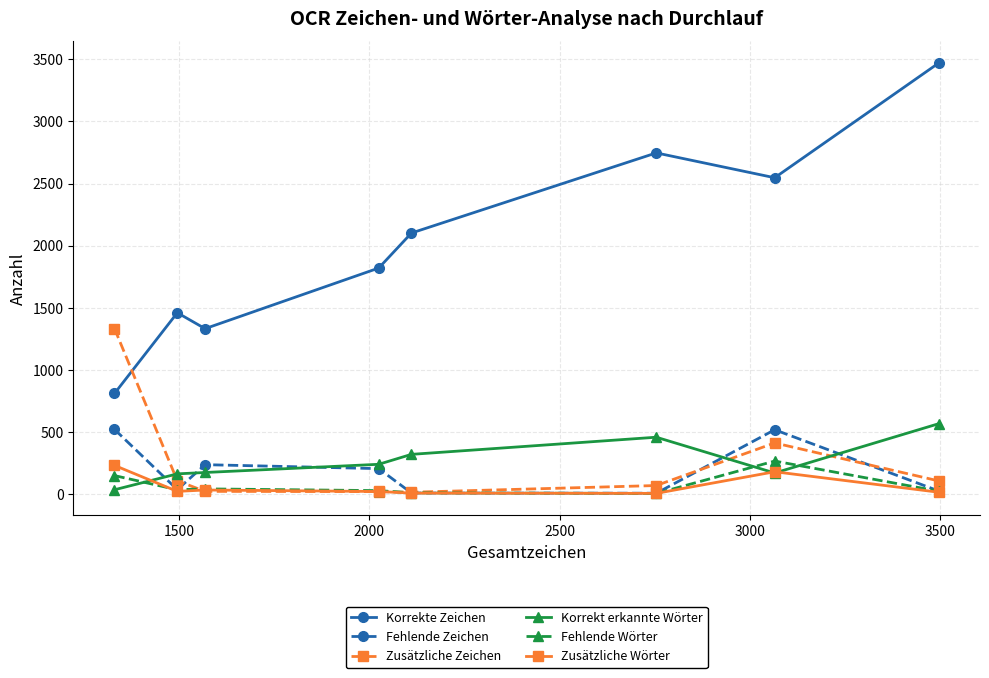

At how many categories does at least one series exceed 694?

8